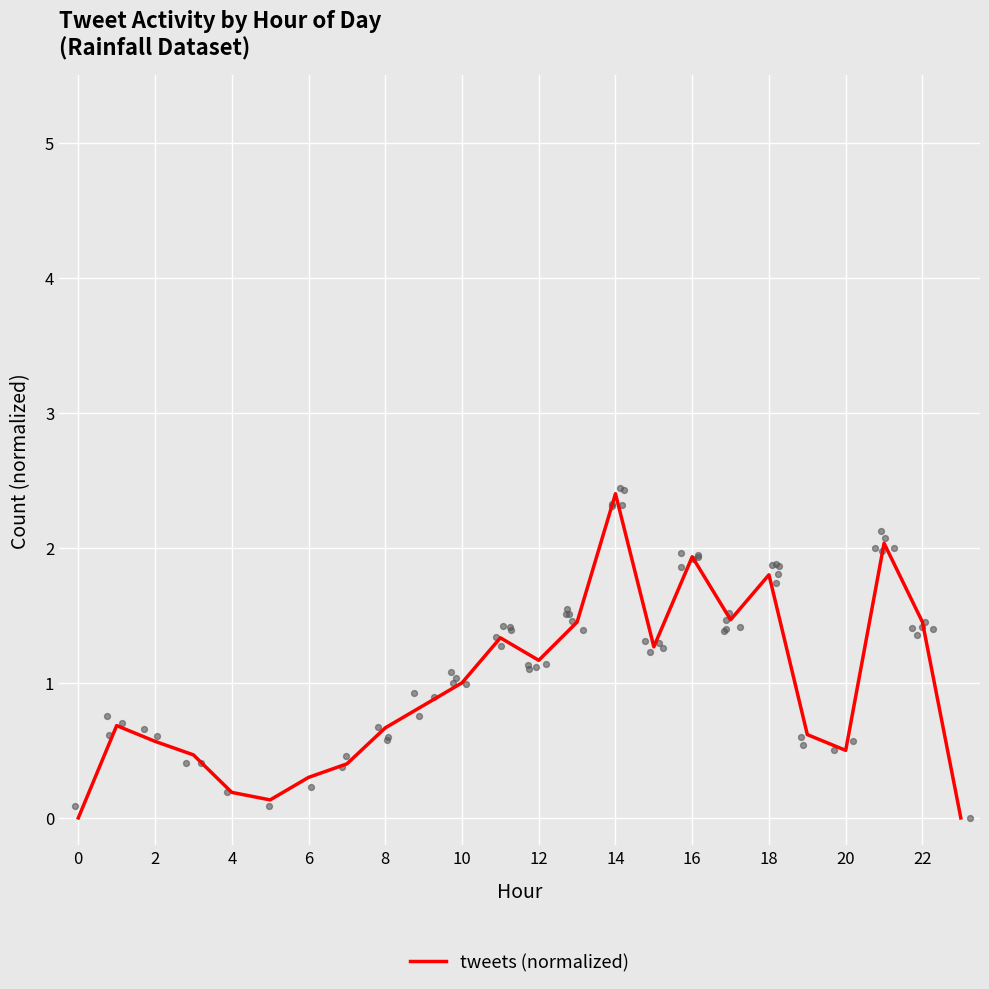

The value of tweets (normalized) at 12 is 0.5. True or false?

False